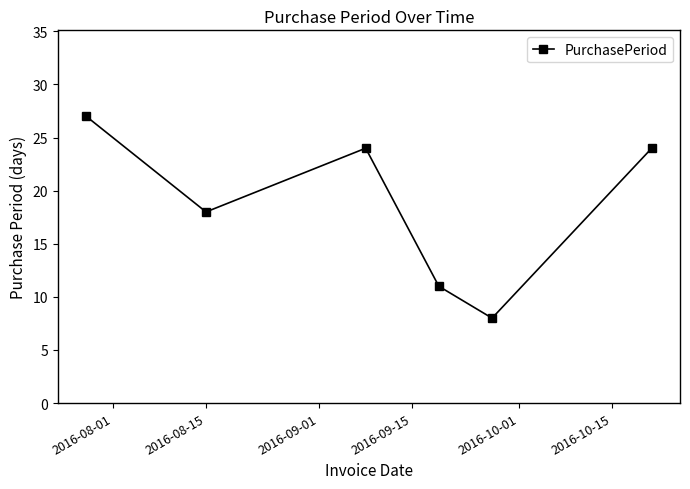

What is the value of the 2nd point from the left?

18